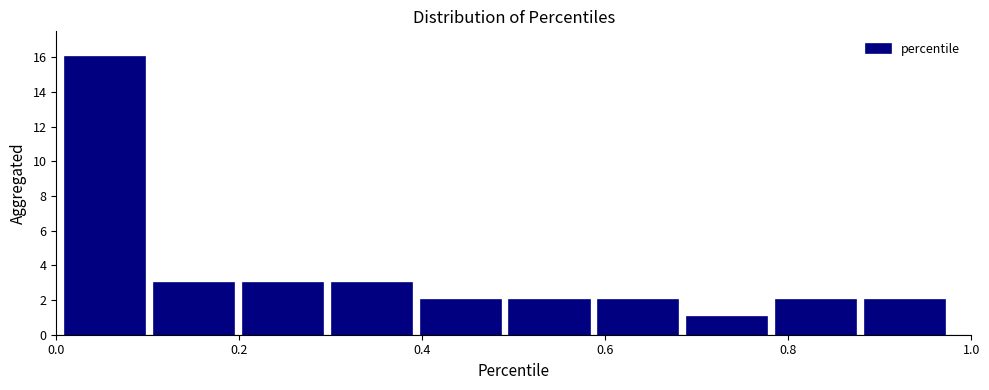

How tall is the bar that spans 0.68 to 0.78 on the x-axis? Neither the bar edges nor the heights are printed on the chart, so give them approximately, as read against the axes.

1